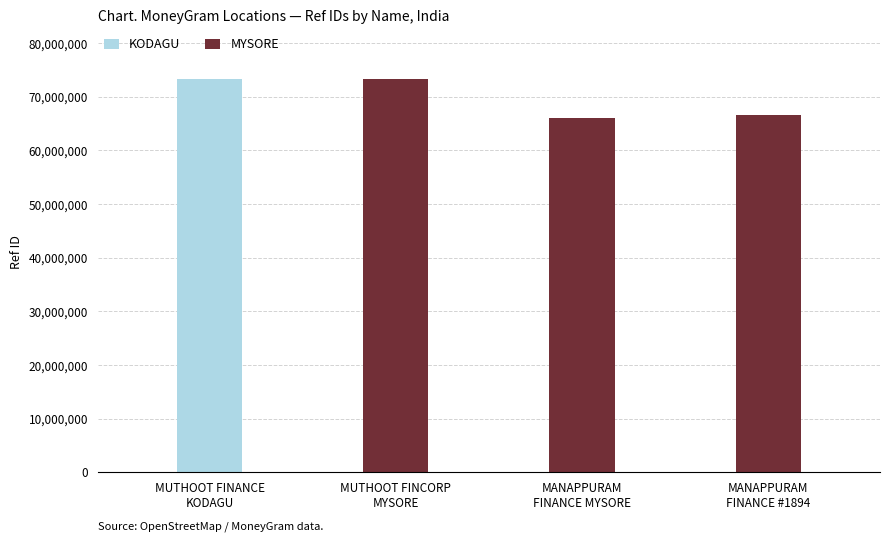

What is the sum of all MYSORE values?

206015991